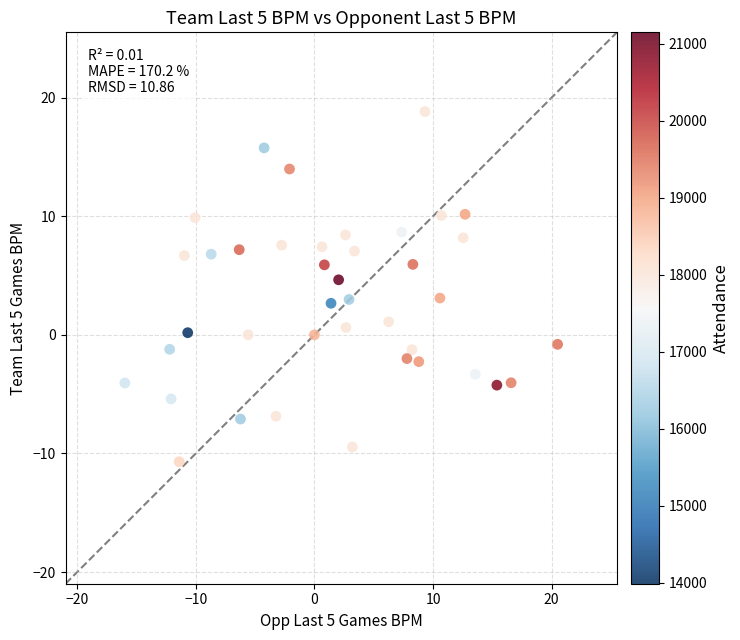

What is the range of X values (max minus min)?

36.5